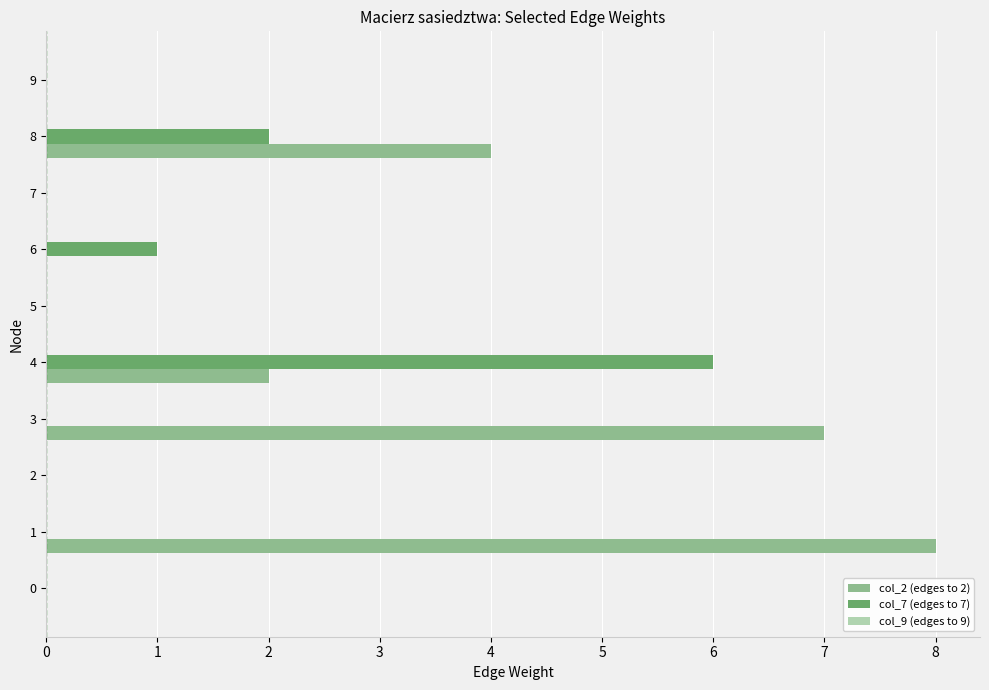

Which series has the widest spread of values?

col_2 (edges to 2)